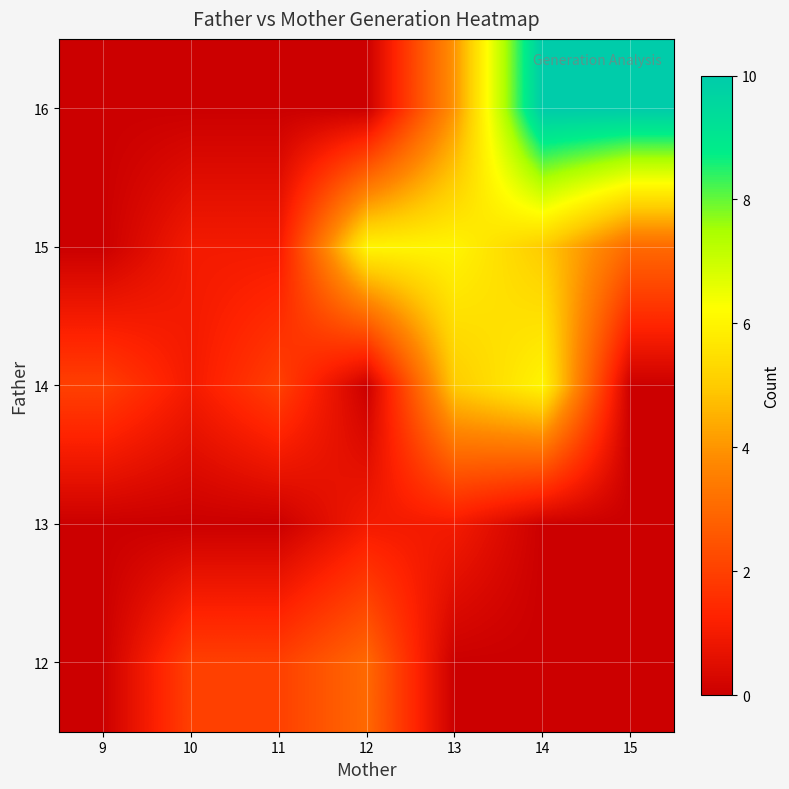

List the series in order of their peak value, highest first.

16, 14, 15, 12, 13